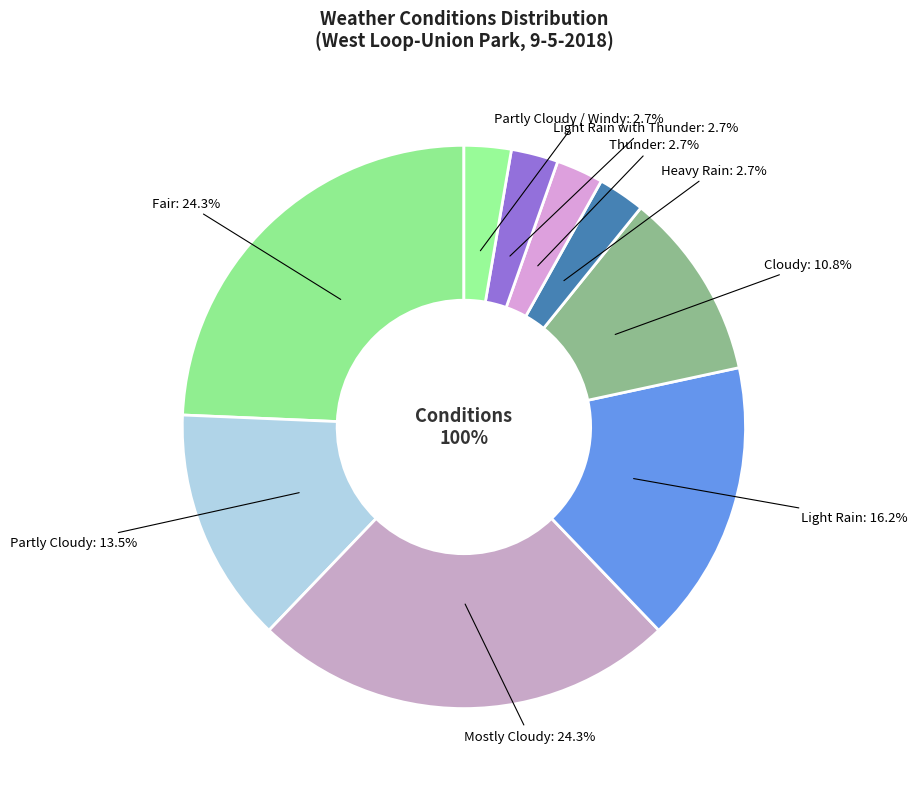

Which slice is the smallest?

Heavy Rain